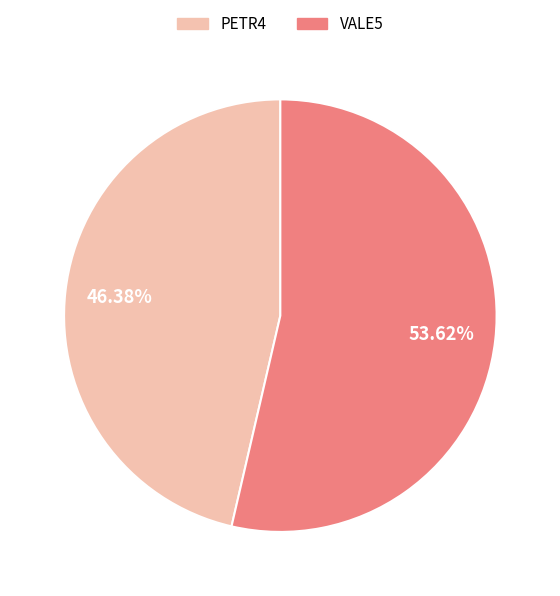

Count the number of slices in the pie.

2